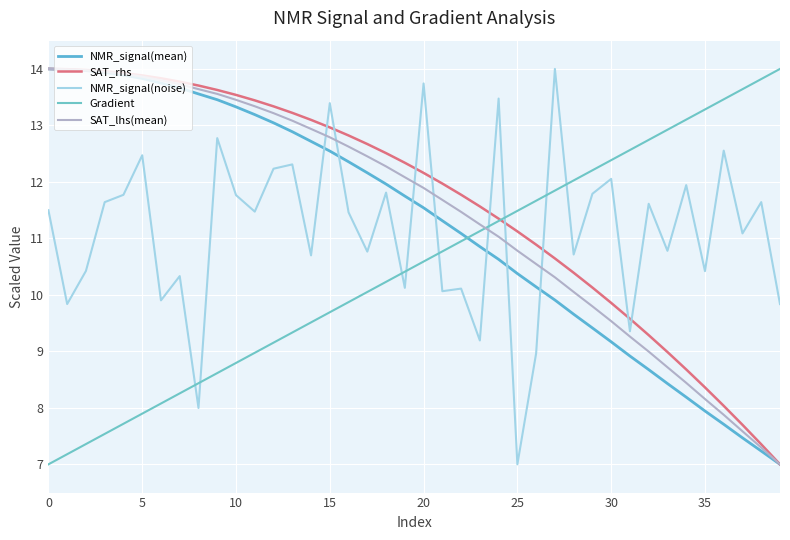

How many lines are shown in the chart?

5